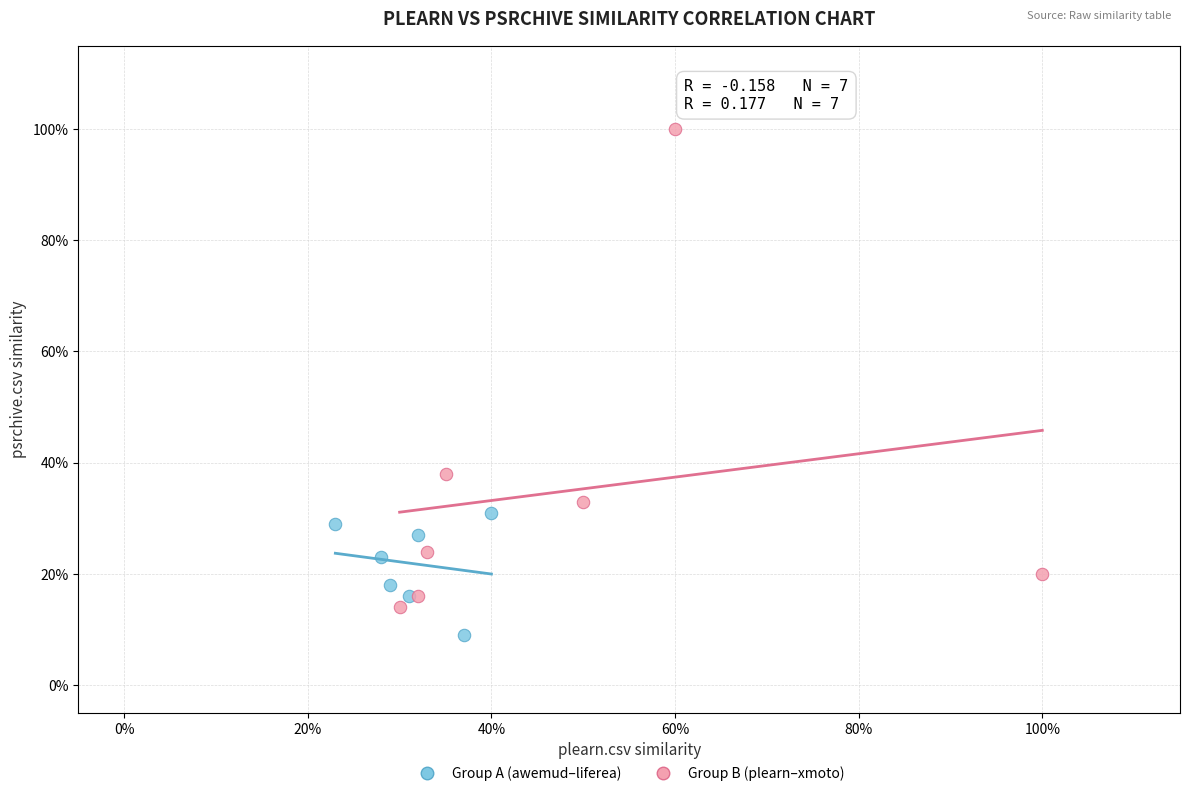

What are all the series names shown in the legend?

Group A (awemud–liferea), Group B (plearn–xmoto)